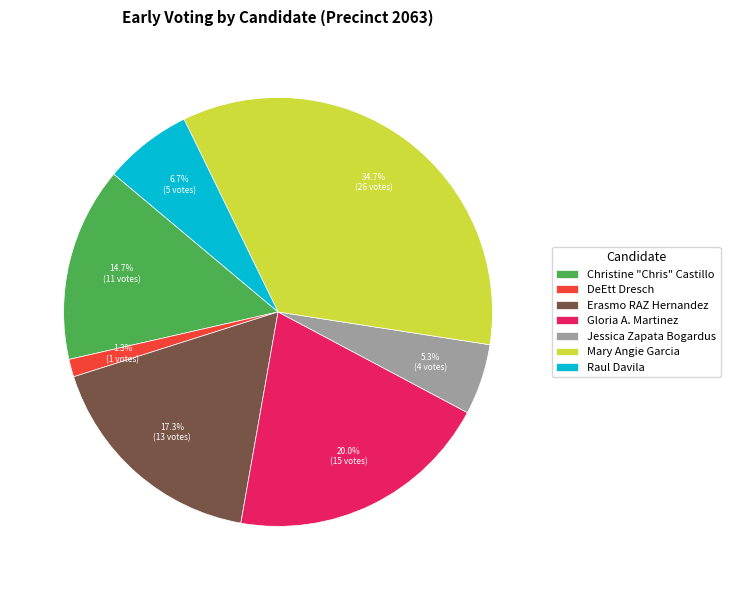

To the nearest percent, what is the average slice percentage?

14%